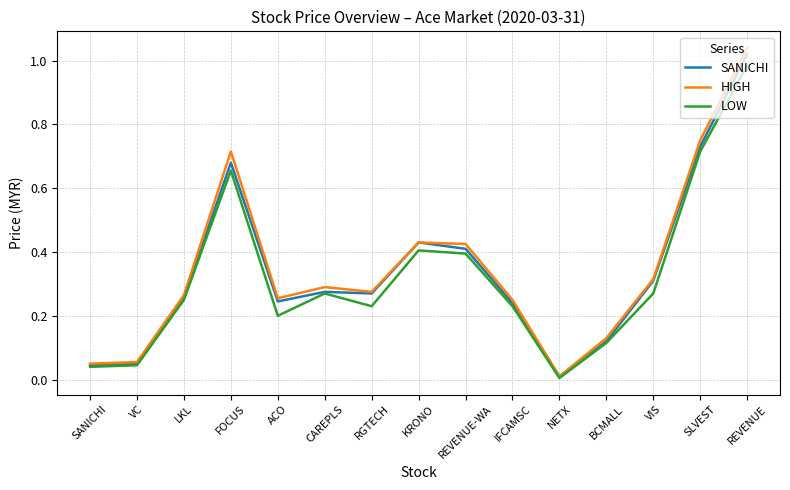

How many series are shown in this chart?

3